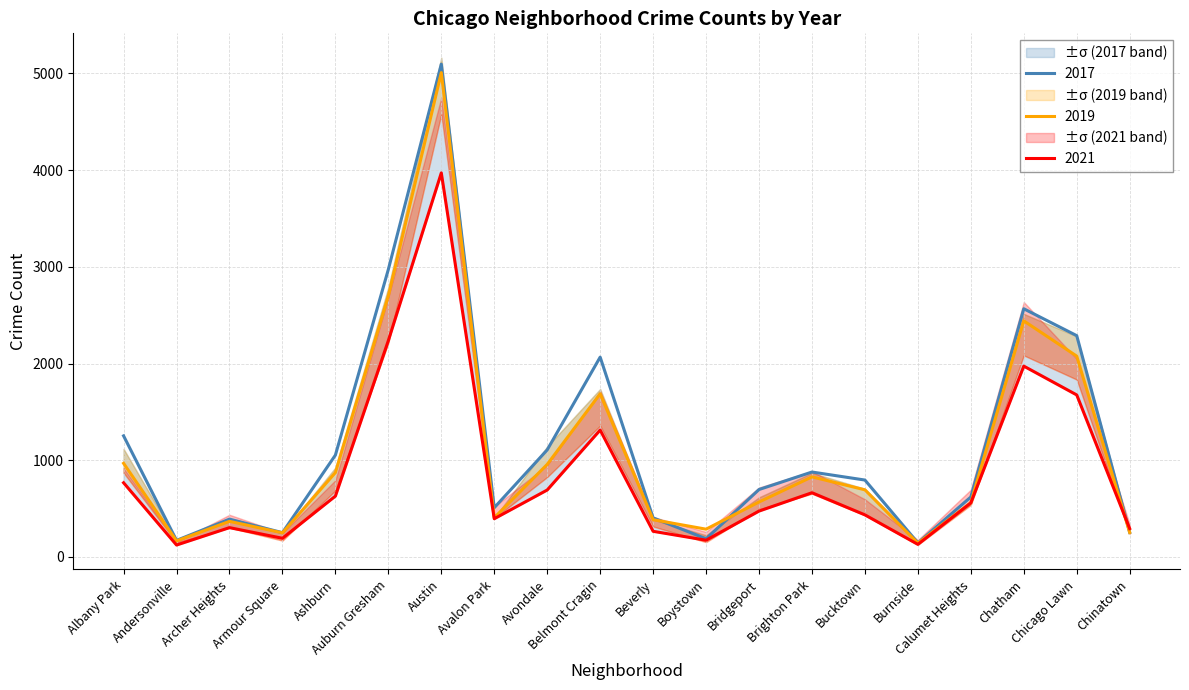

How many data points in 2017 are less than 795?

10